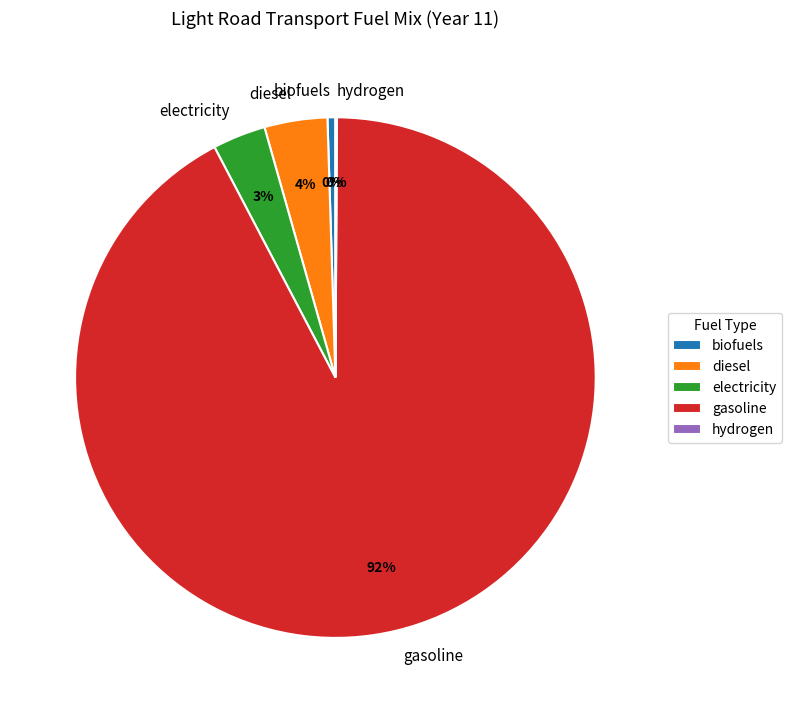

Which has a higher value, electricity or biofuels?

electricity